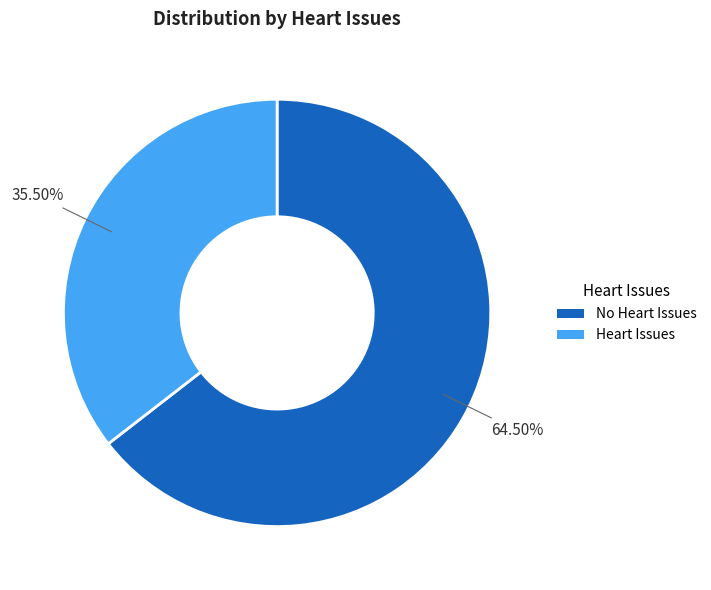

Is the sum of Heart Issues and No Heart Issues greater than half?

Yes